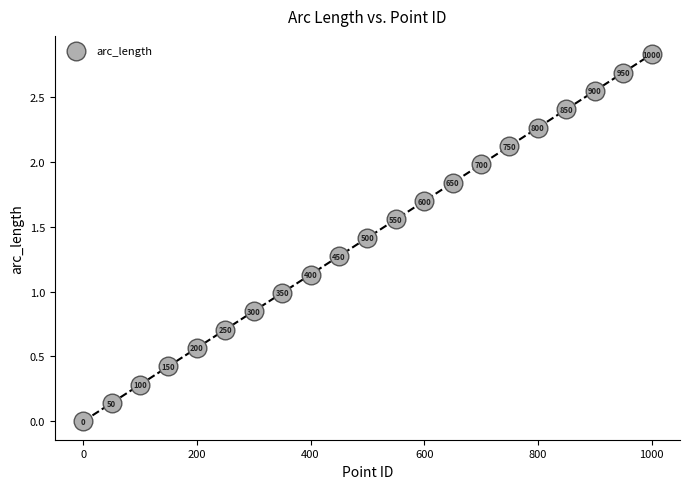

What is the range of Y values (max minus min)?

2.8